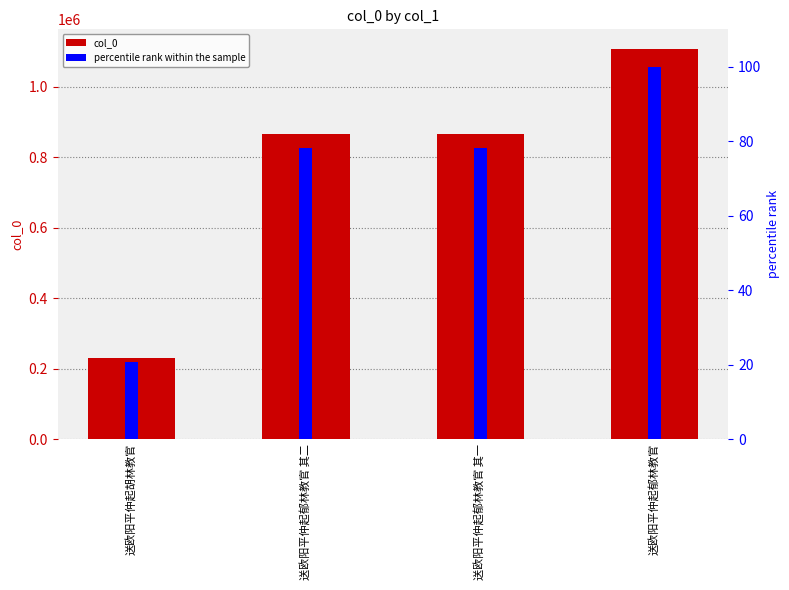

What is the sum of the percentile rank within the sample values at 送欧阳平仲起胡林教官 and 送欧阳平仲起郁林教官 其一?

99.0